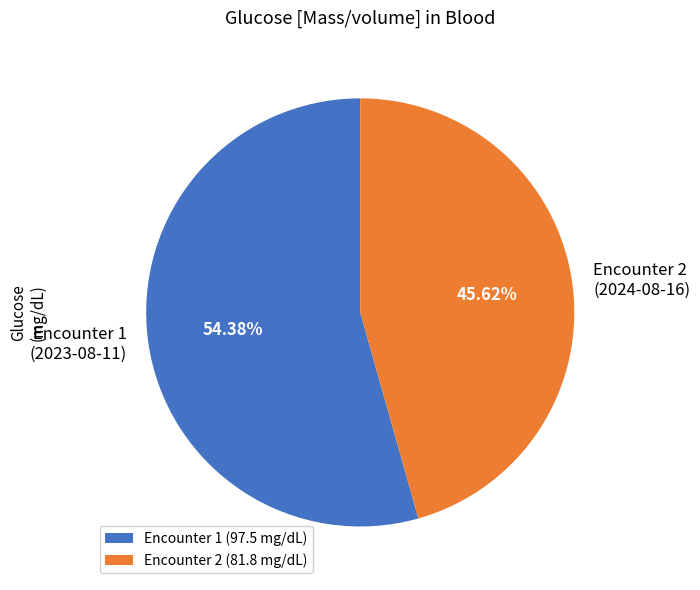

What is the ratio of the value at Encounter 1 (2023-08-11) to the value at Encounter 2 (2024-08-16)?

1.2